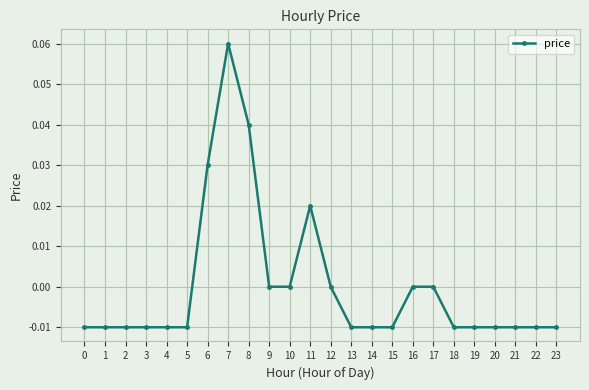

Which has a higher value, 7 or 1?

7